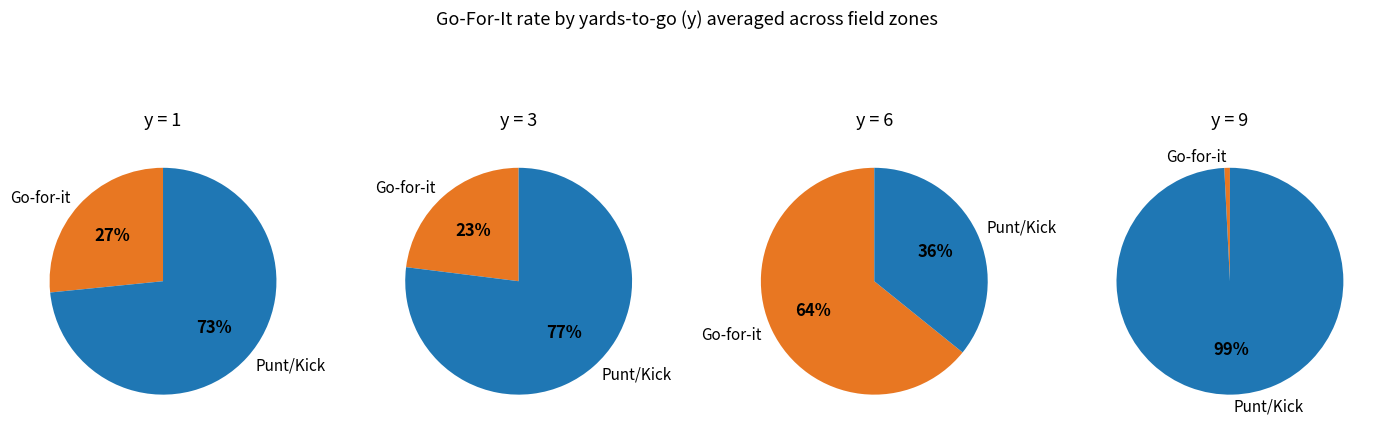

Which series has the largest range (max minus min)?

punt